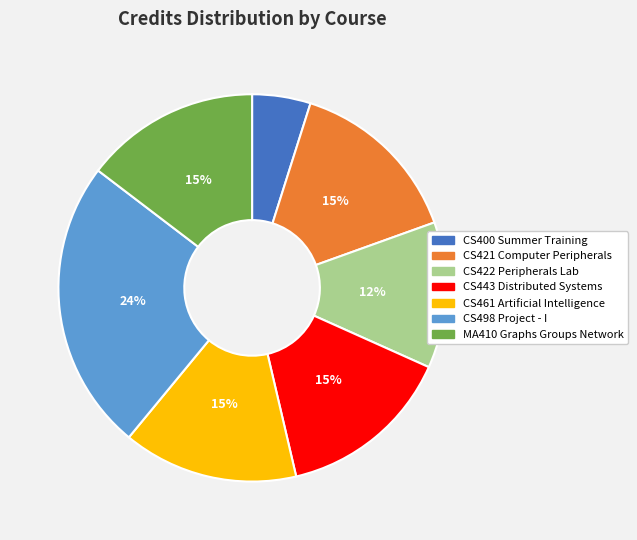

Do CS422 Peripherals Lab and CS443 Distributed Systems together represent more than half of the pie?

No